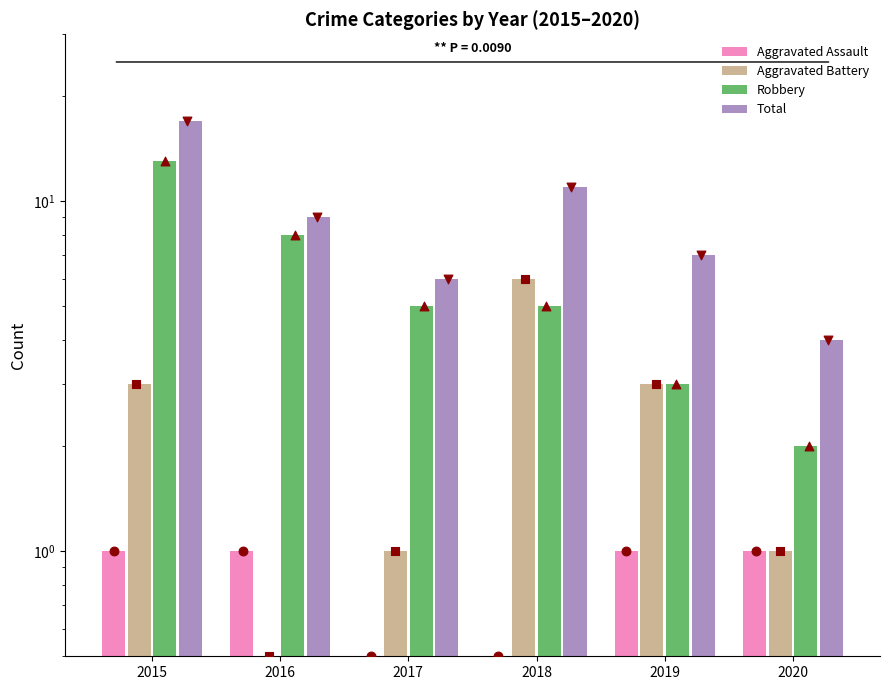

Which series reaches the maximum Y coordinate?

Total